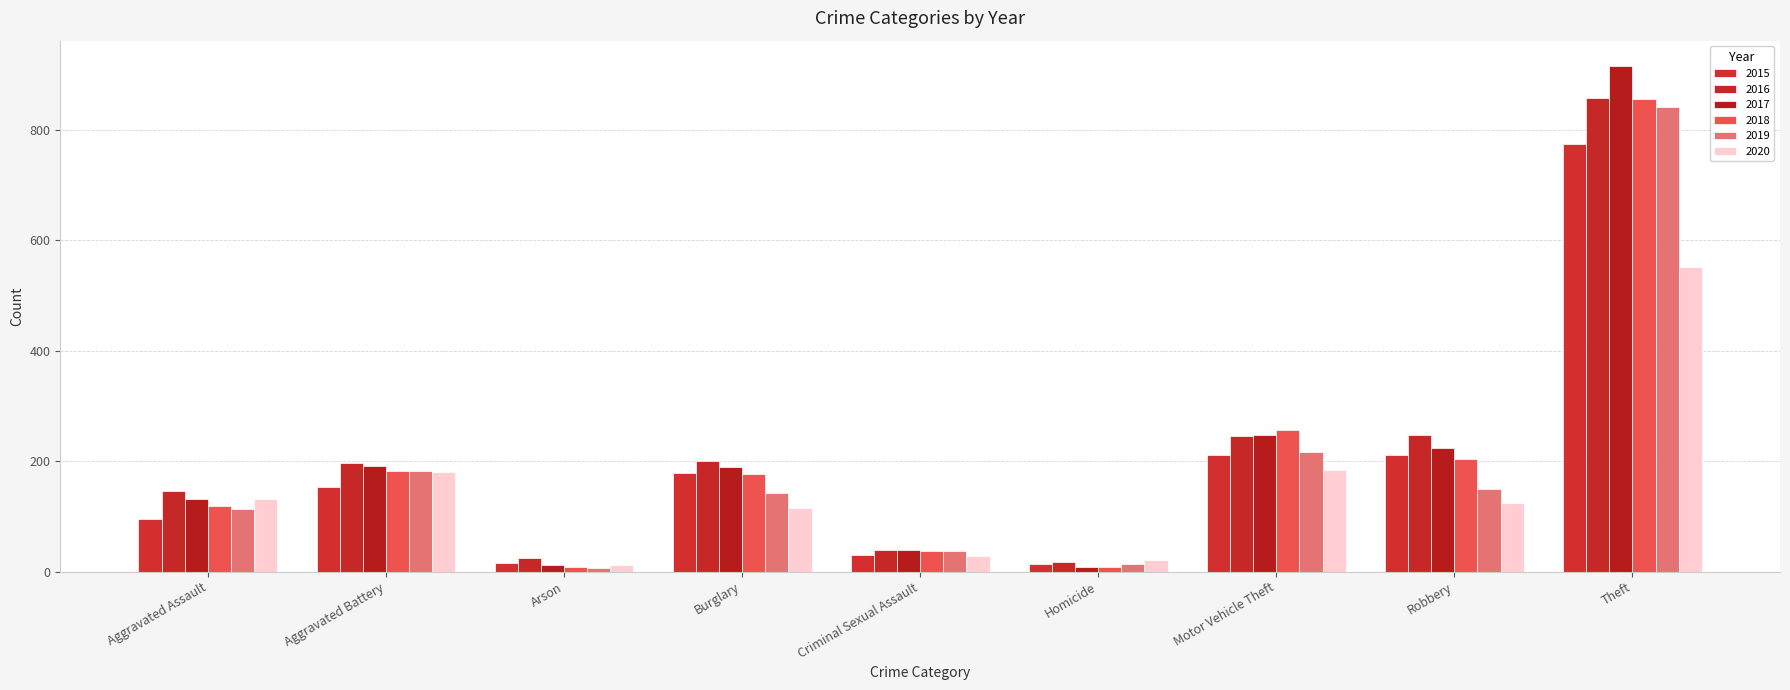

Between Criminal Sexual Assault and Theft, which series saw the biggest shift?

2017